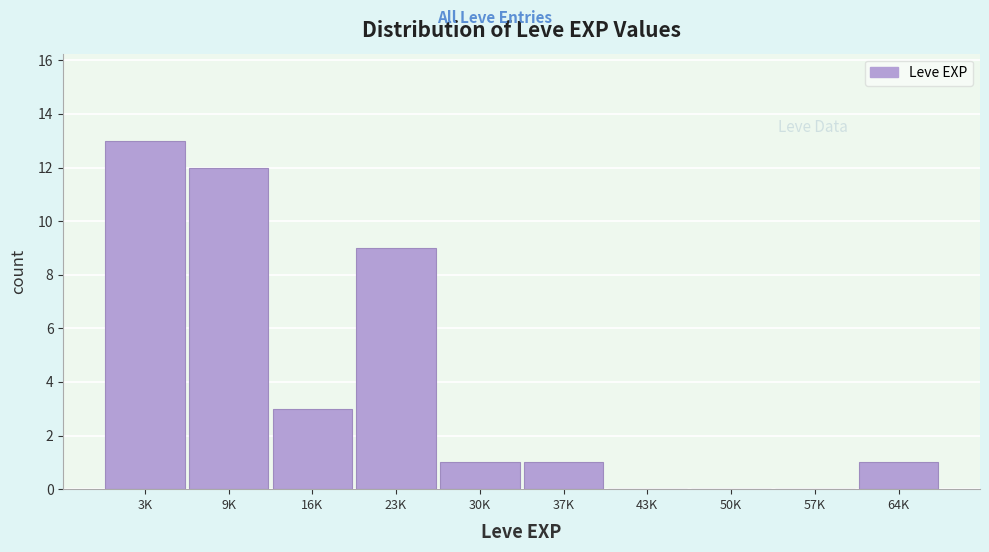

What is the ratio of the value at 16K to the value at 37K?

3.0